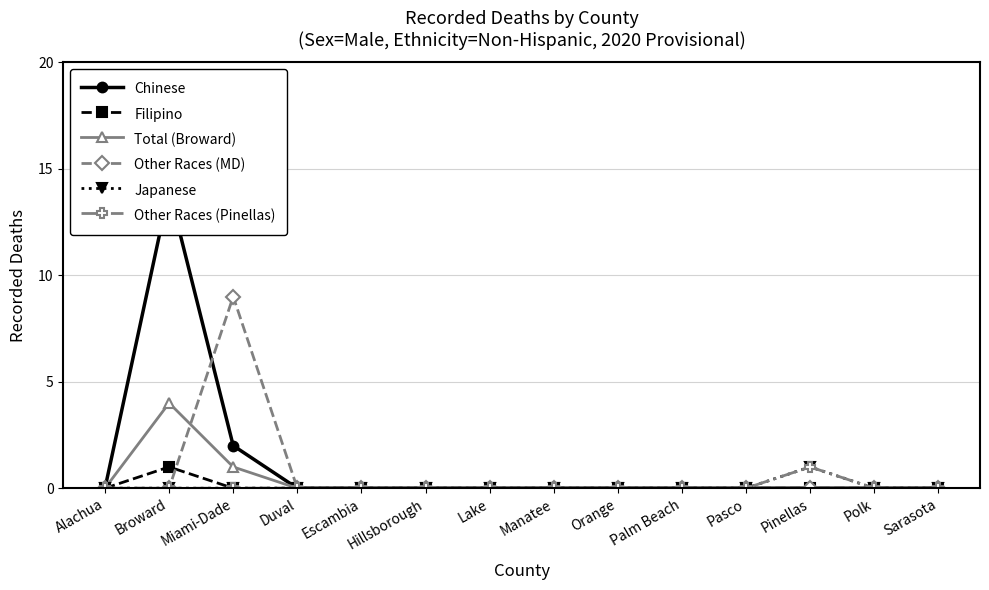

List the labels in order of Other Races (Pinellas) value, largest first.

Pinellas, Alachua, Broward, Miami-Dade, Duval, Escambia, Hillsborough, Lake, Manatee, Orange, Palm Beach, Pasco, Polk, Sarasota